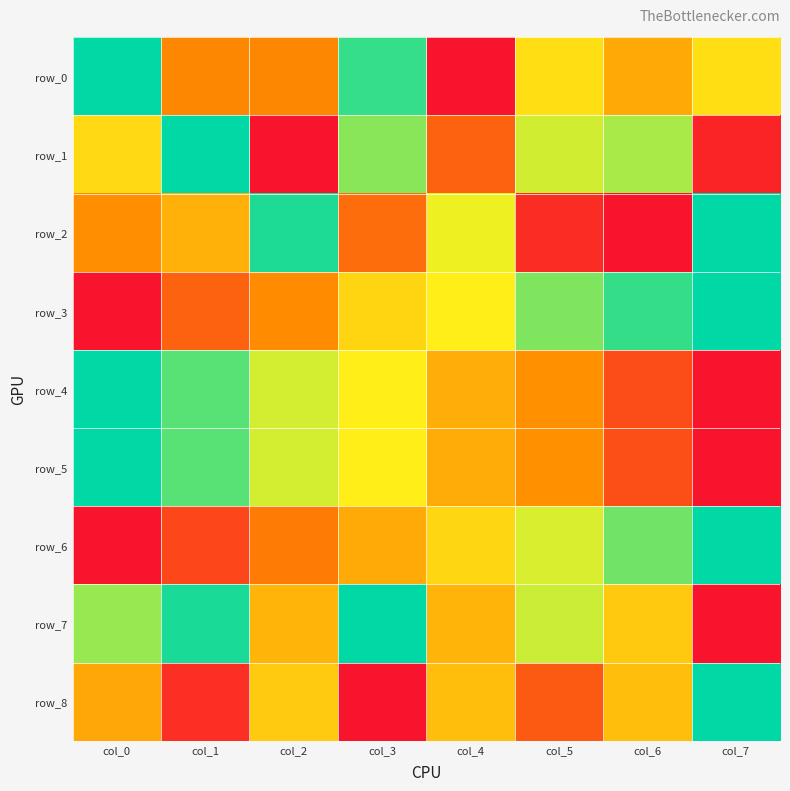

Between col_0 and col_5, which is larger?

col_0